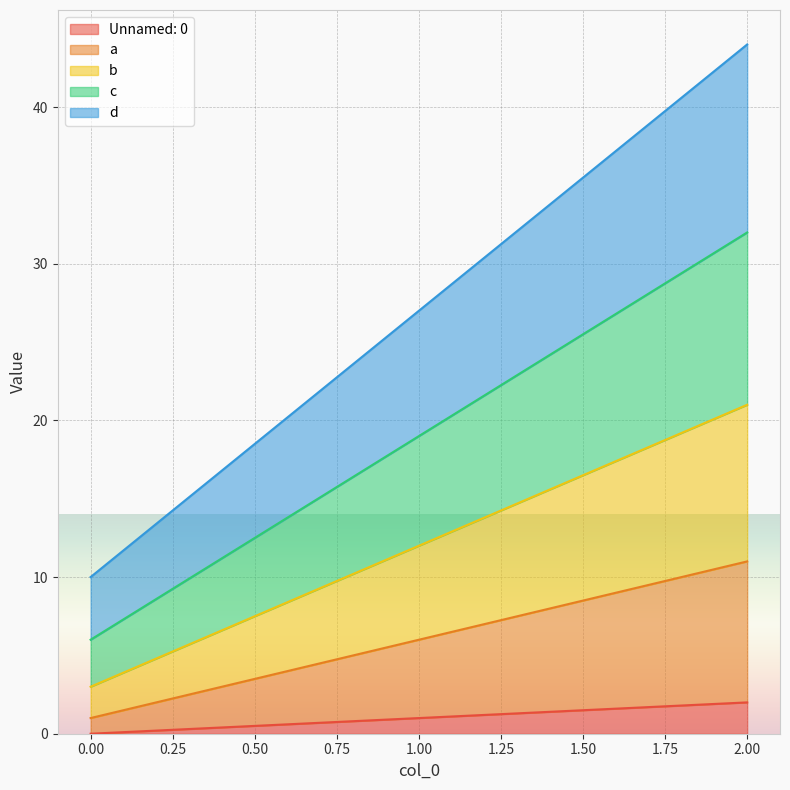

Reading right to left, list all the values displayed in this chart.

Unnamed: 0: 2=2	1=1	0=0
a: 2=11	1=6	0=1
b: 2=21	1=12	0=3
c: 2=32	1=19	0=6
d: 2=44	1=27	0=10